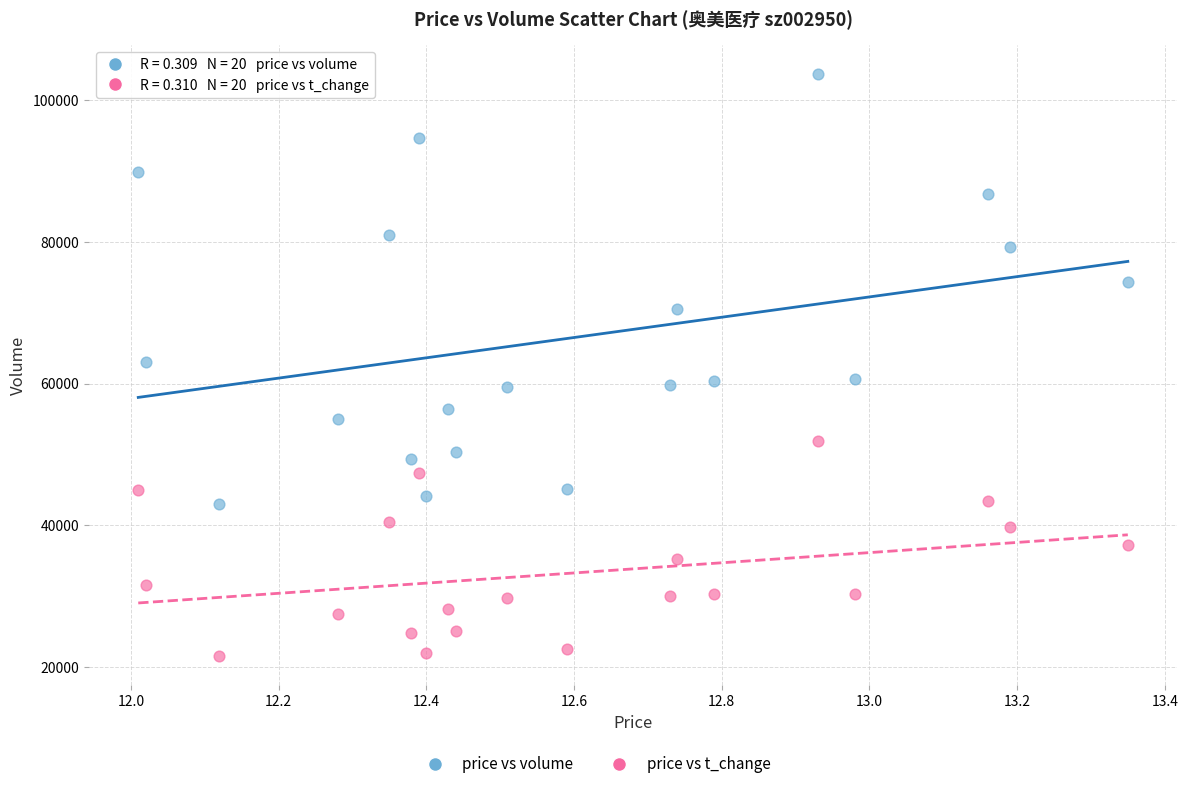

Across all data points, what is the range of X values (max minus min)?

1.3